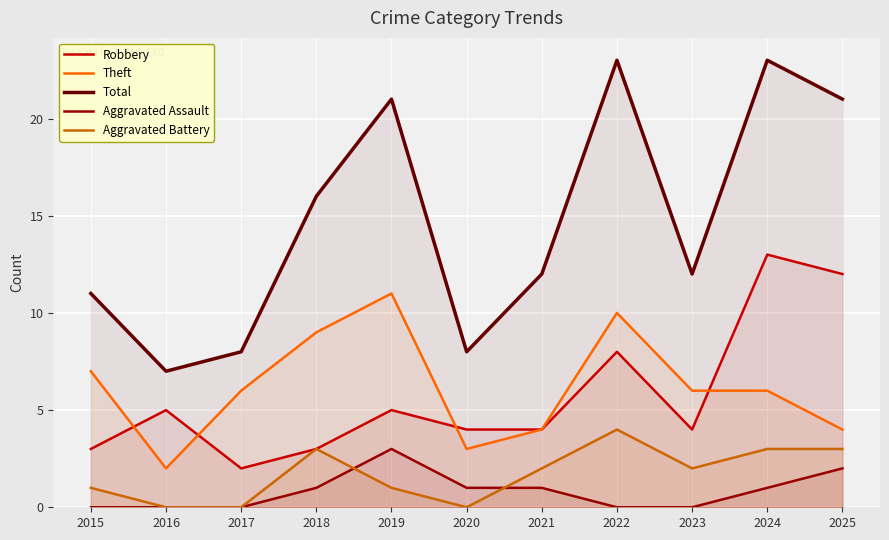

True or false: Aggravated Battery and Total intersect in this chart.

False